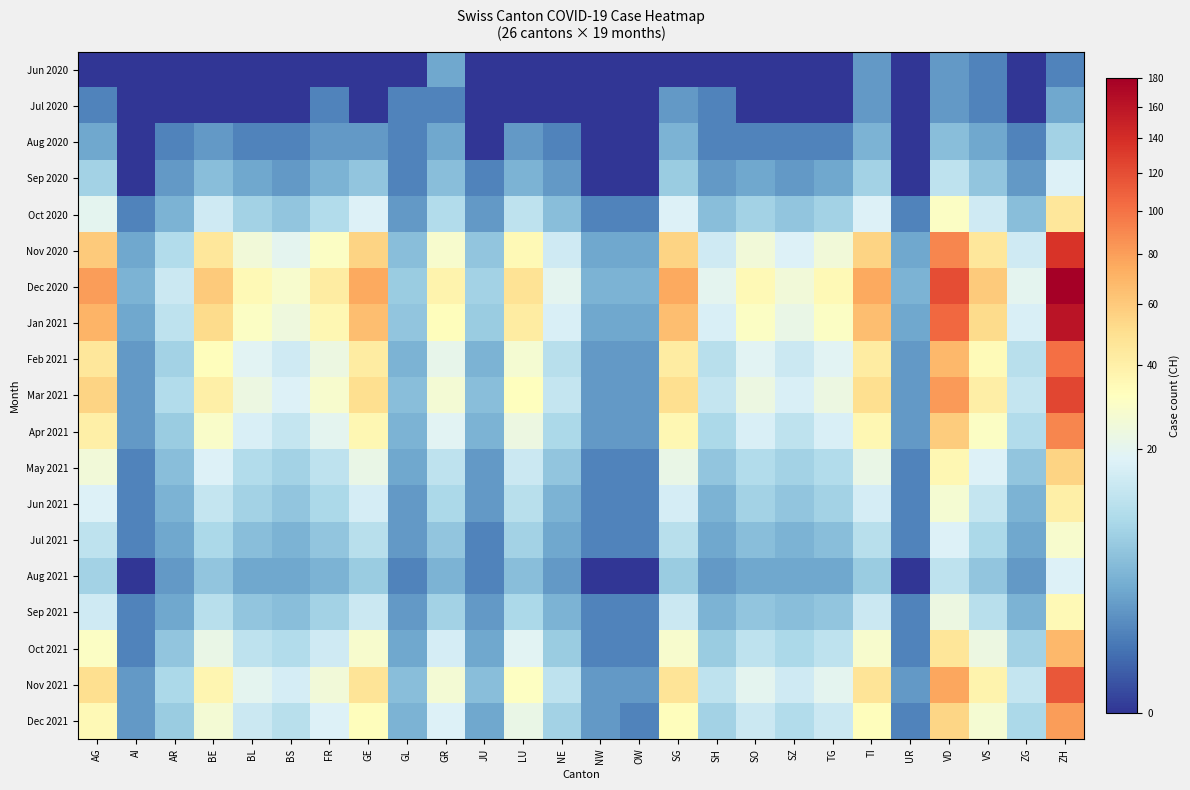

Rank the series by their maximum value, from highest to lowest.

Dec 2020, Jan 2021, Nov 2020, Mar 2021, Nov 2021, Feb 2021, Apr 2021, Dec 2021, Oct 2021, May 2021, Oct 2020, Jun 2021, Sep 2021, Jul 2021, Sep 2020, Aug 2021, Aug 2020, Jun 2020, Jul 2020